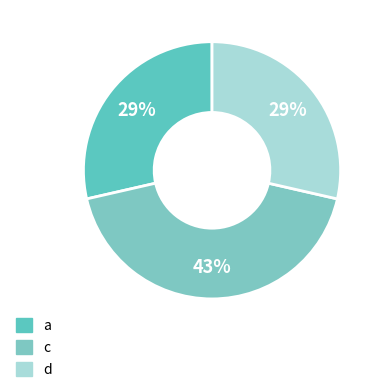

Count the number of slices in the pie.

3